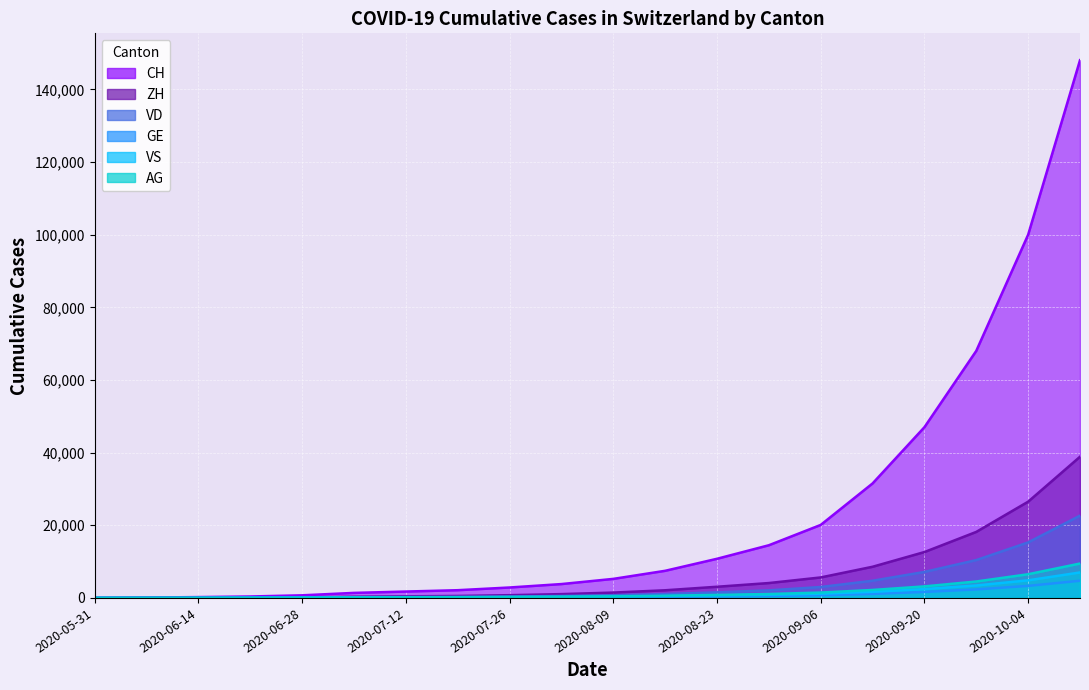

Reading left to right, list all the values displayed in this chart.

CH: 0	107	234	399	722	1388	1759	2130	2874	3817	5246	7468	10778	14505	20099	31519	47002	68022	100001	148037
ZH: 0	23	38	80	153	338	444	549	761	1052	1476	2108	3077	4099	5642	8583	12632	18180	26498	38871
VD: 0	15	27	60	105	195	253	307	401	524	739	1065	1541	2085	3010	4731	7158	10425	15283	22653
GE: 0	13	20	31	56	69	85	102	131	160	215	304	424	555	749	1120	1651	2342	3316	4729
VS: 0	9	27	52	93	120	148	175	219	264	347	484	674	872	1160	1683	2432	3430	4849	7016
AG: 0	5	16	26	65	125	162	200	259	322	432	597	837	1085	1477	2193	3178	4527	6521	9471